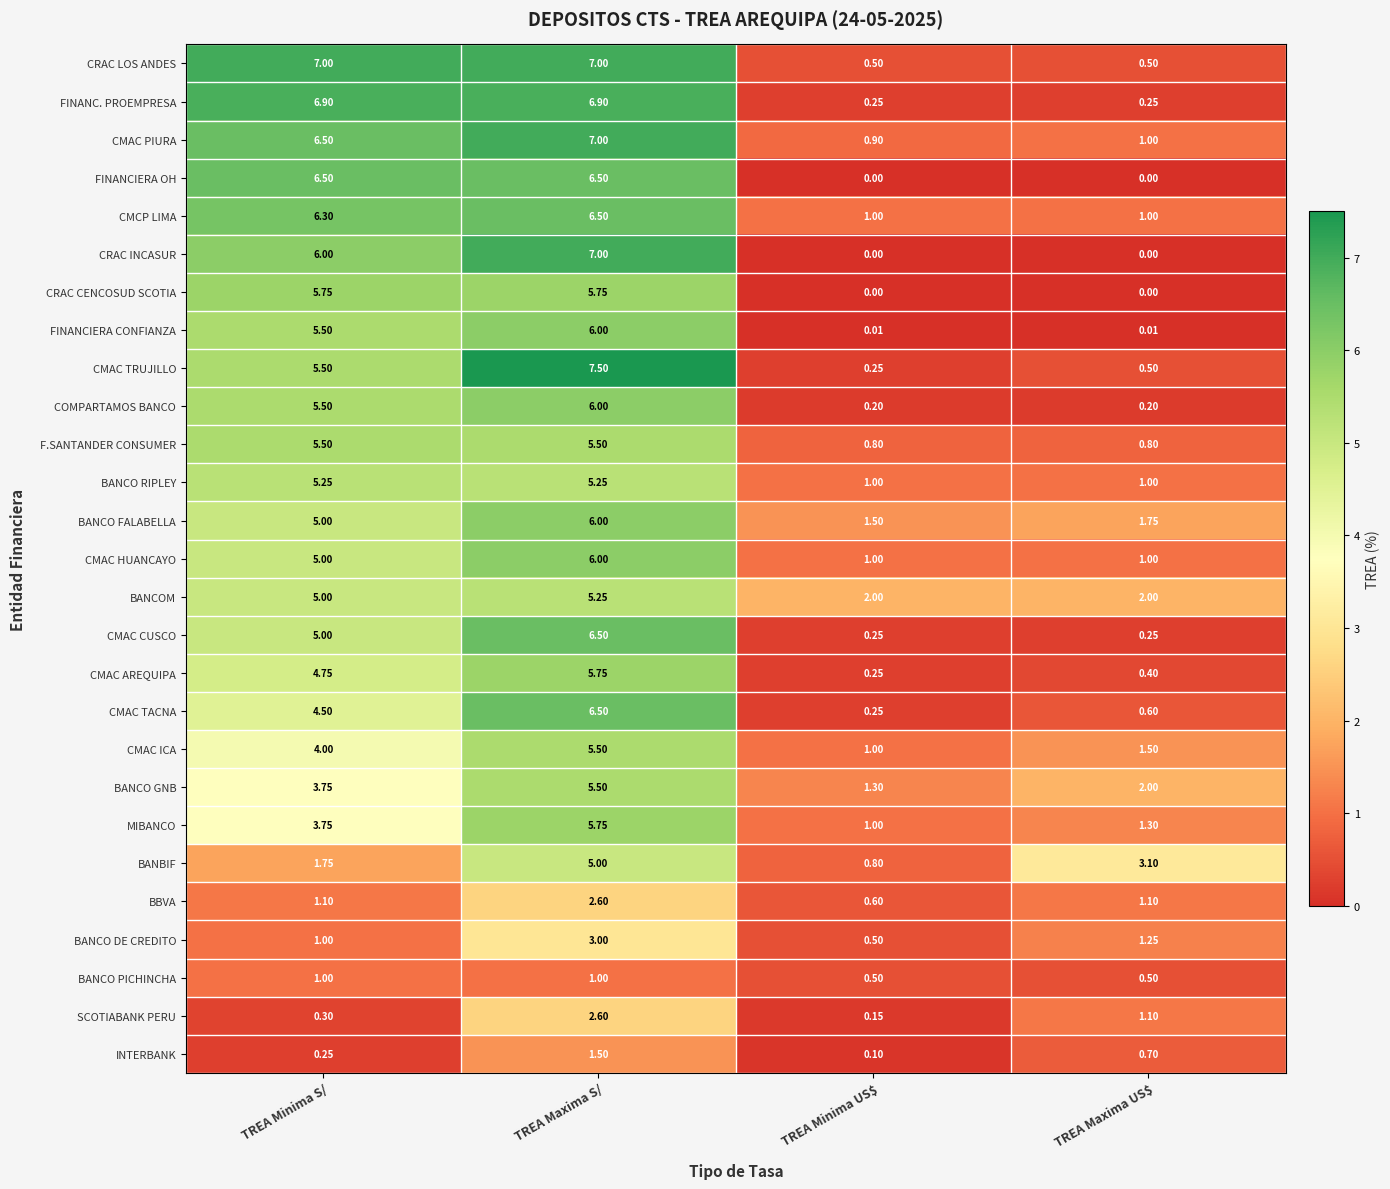

Where does the CMCP LIMA series first go above 6?

TREA Minima S/